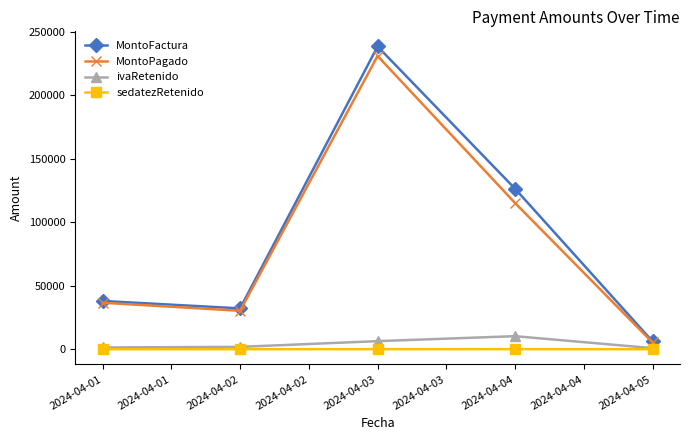

What is the maximum value for MontoPagado?

231118.0